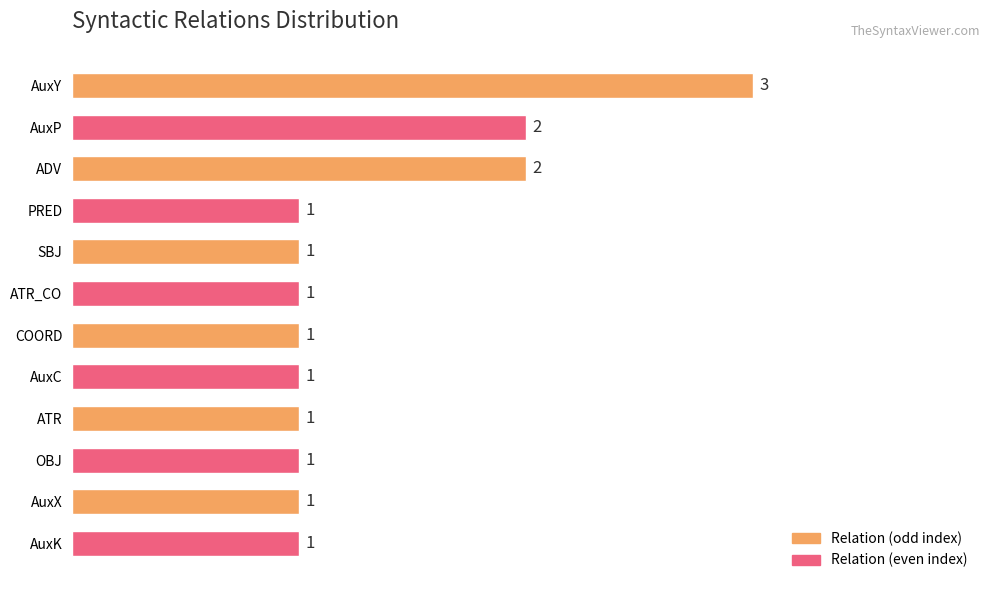

How many values are between 1 and 2?

11